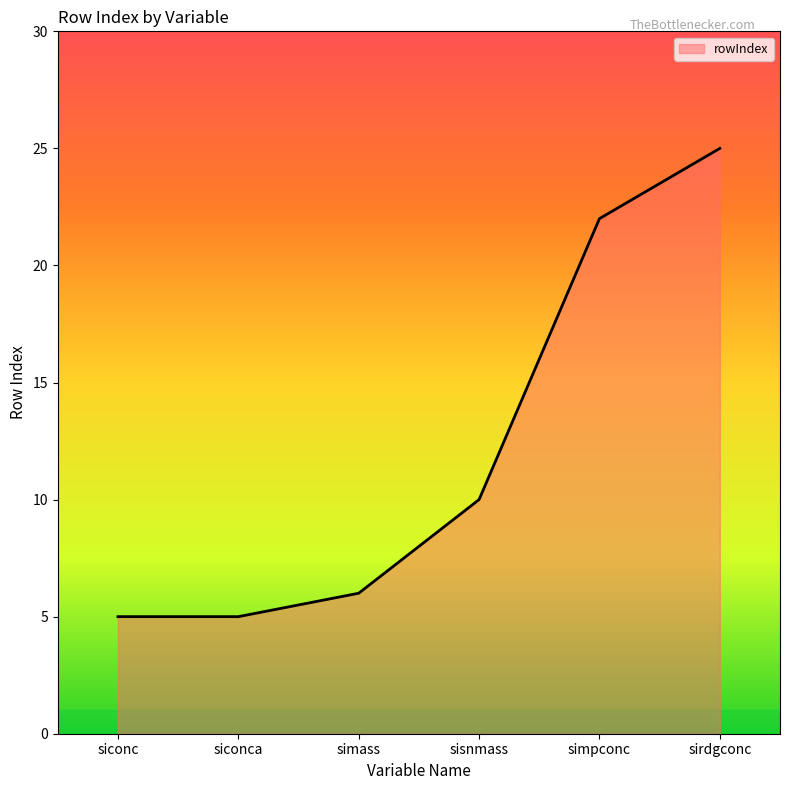

True or false: the data shows 6 at simass.

True